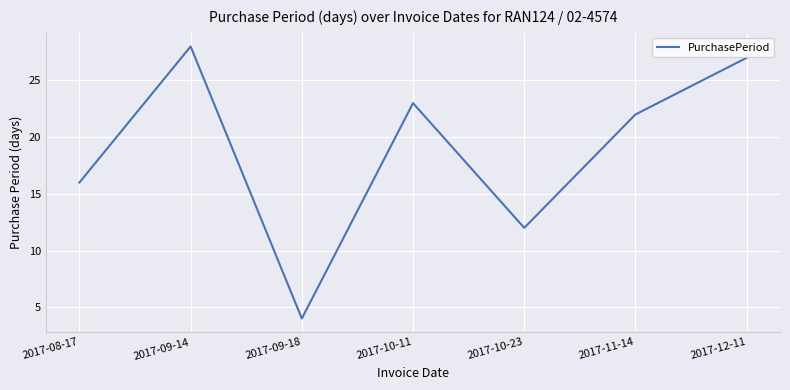

Reading left to right, transcribe all the data shown in this chart.

2017-08-17=16	2017-09-14=28	2017-09-18=4	2017-10-11=23	2017-10-23=12	2017-11-14=22	2017-12-11=27